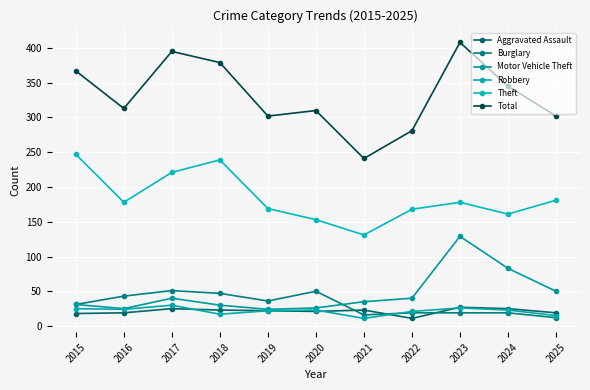

Is it true that Total equals 395 at 2017?

True